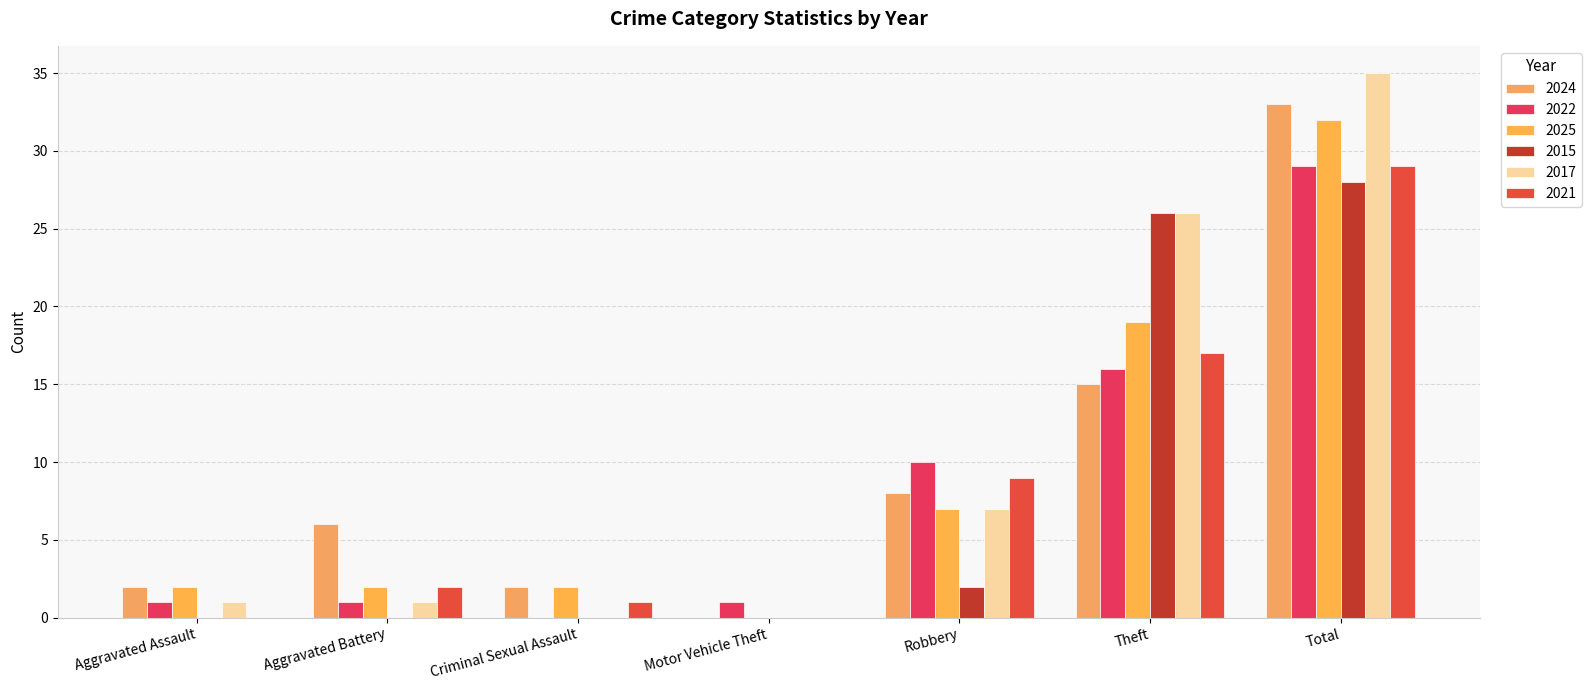

What is the difference between the second highest and second lowest values in the 2015 series?

26